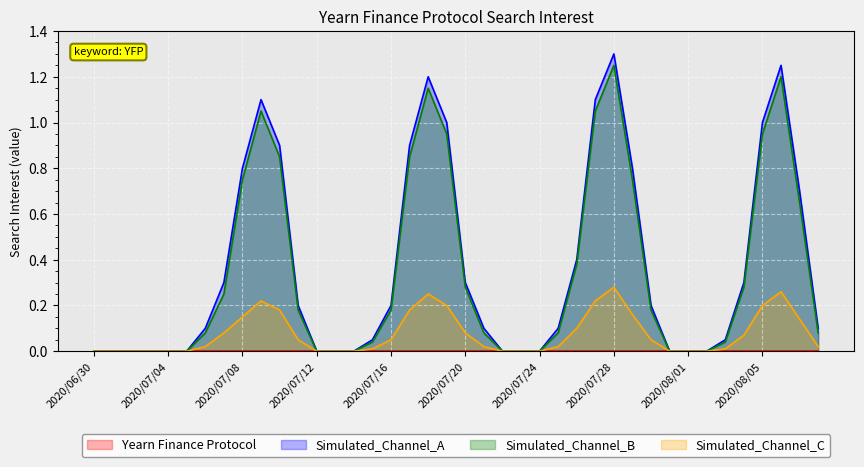

Which has a higher value, 2020/07/28 or 2020/08/07?

2020/07/28